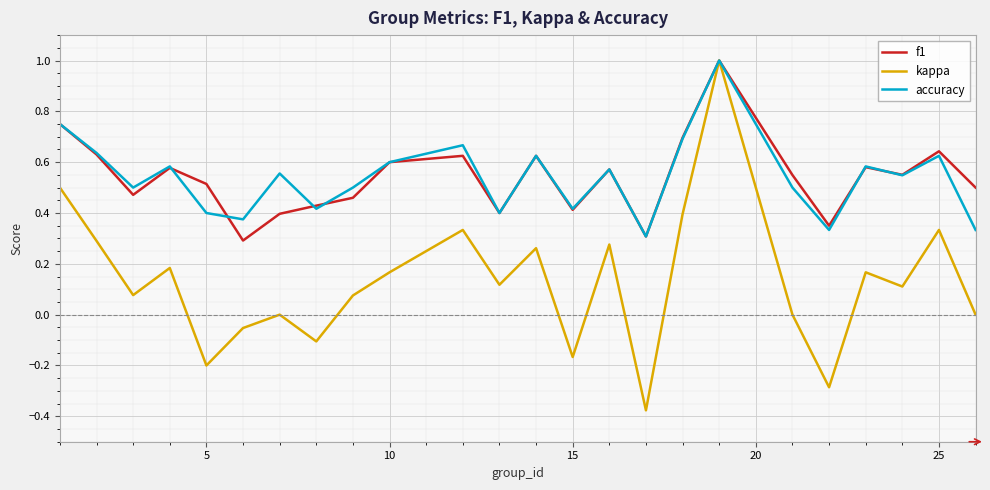

Which series has the widest spread of values?

kappa